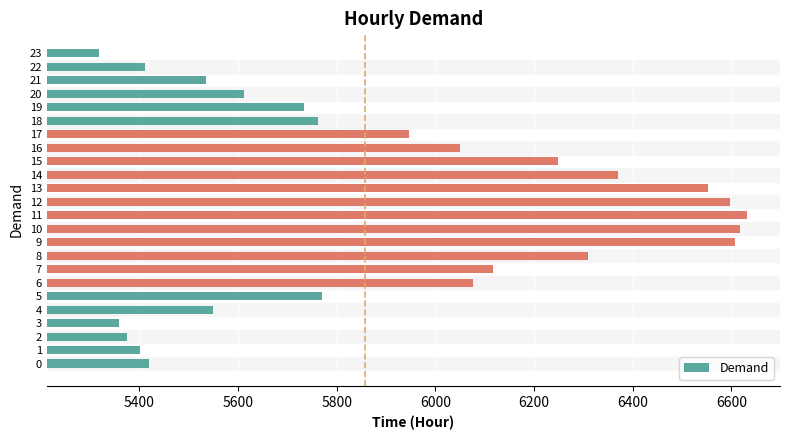

The value at 20 is 5613. True or false?

True